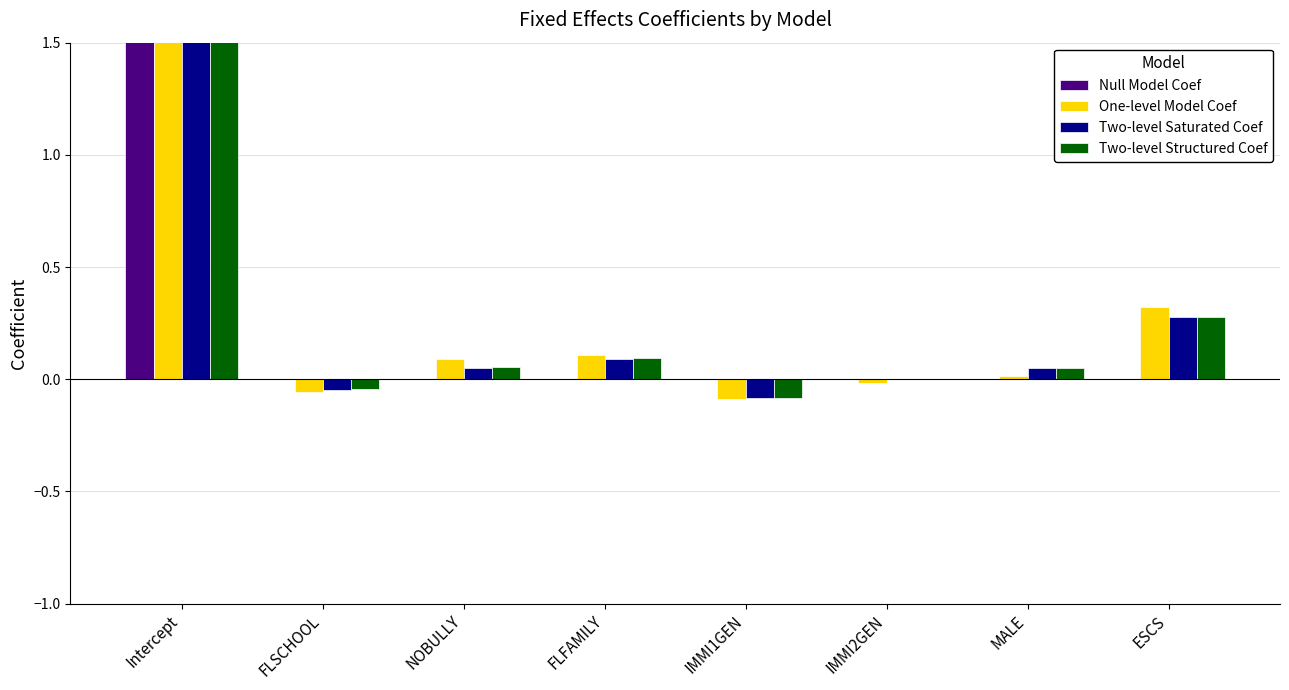

What position from the right is ESCS?

1